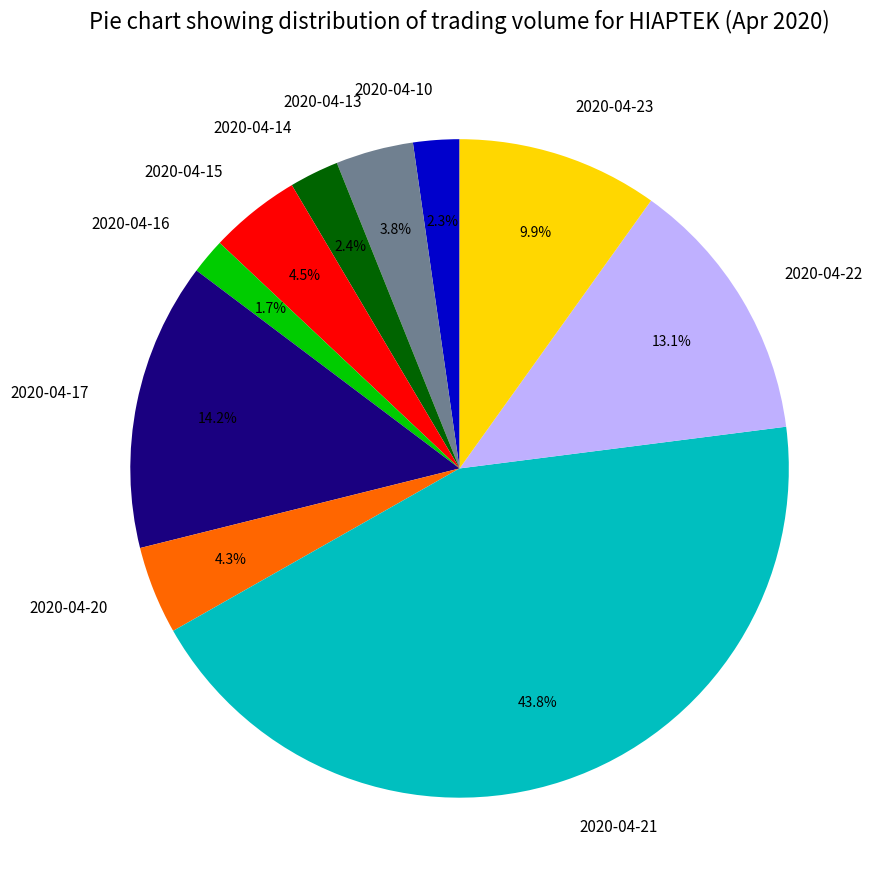

Approximately how many times larger is the value at 2020-04-17 compared to 2020-04-13?

3.7